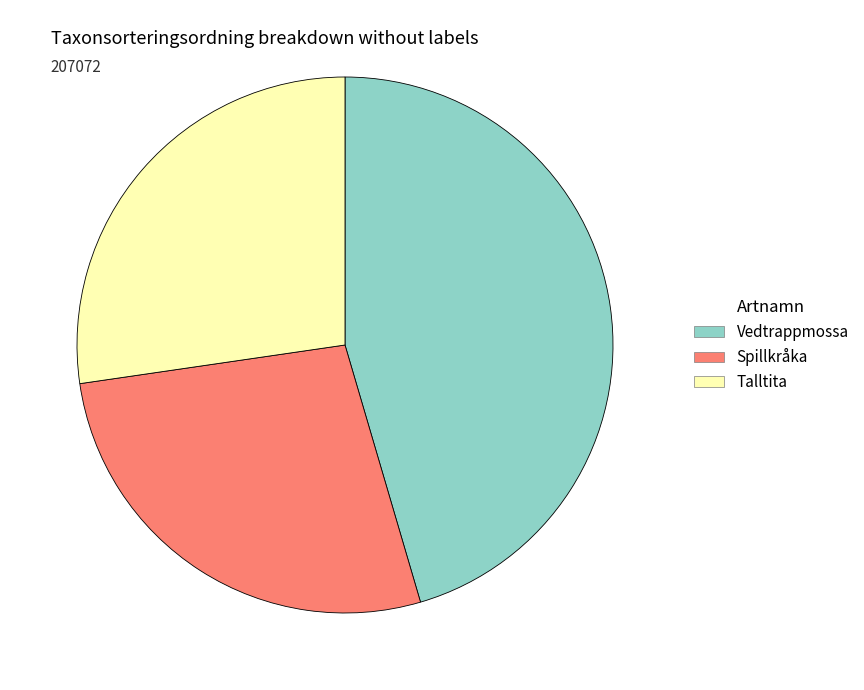

What is the largest slice in the pie chart?

Vedtrappmossa